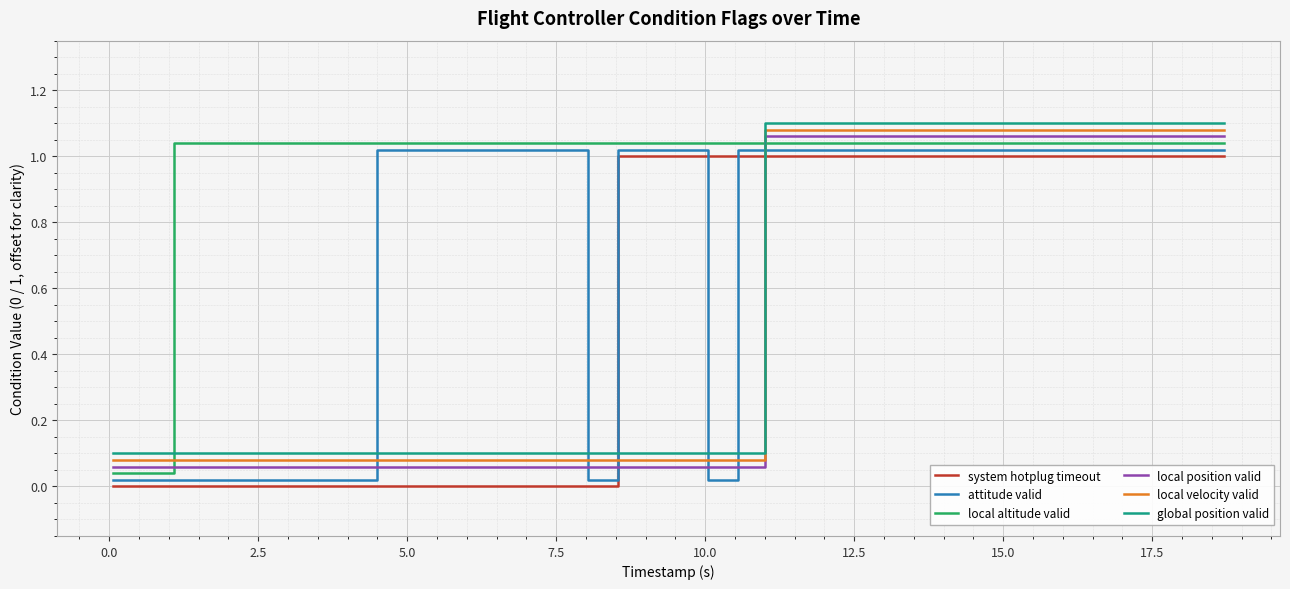

Which series ends up on top after the final intersection of system hotplug timeout and global position valid?

global position valid